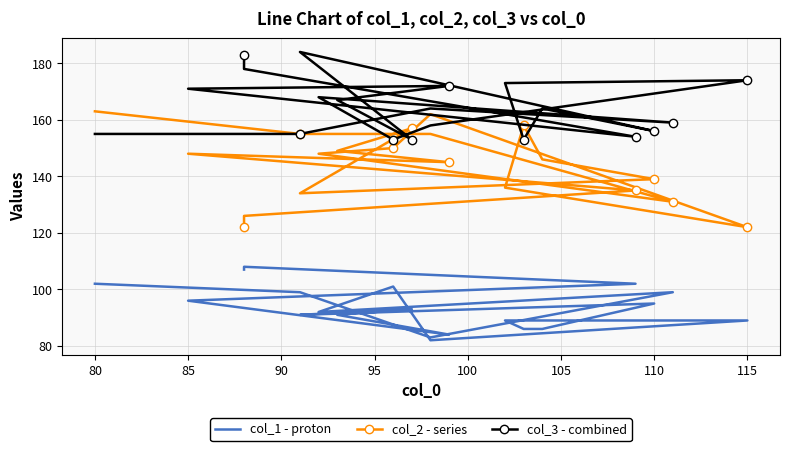

True or false: col_1 - proton and col_3 - combined cross at least once.

False